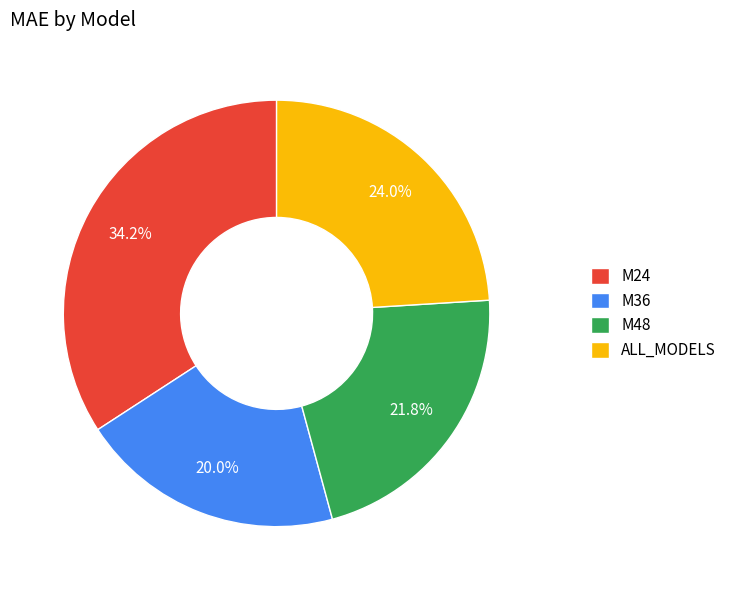

What percentage is the M48 slice, to the nearest percent?

22%